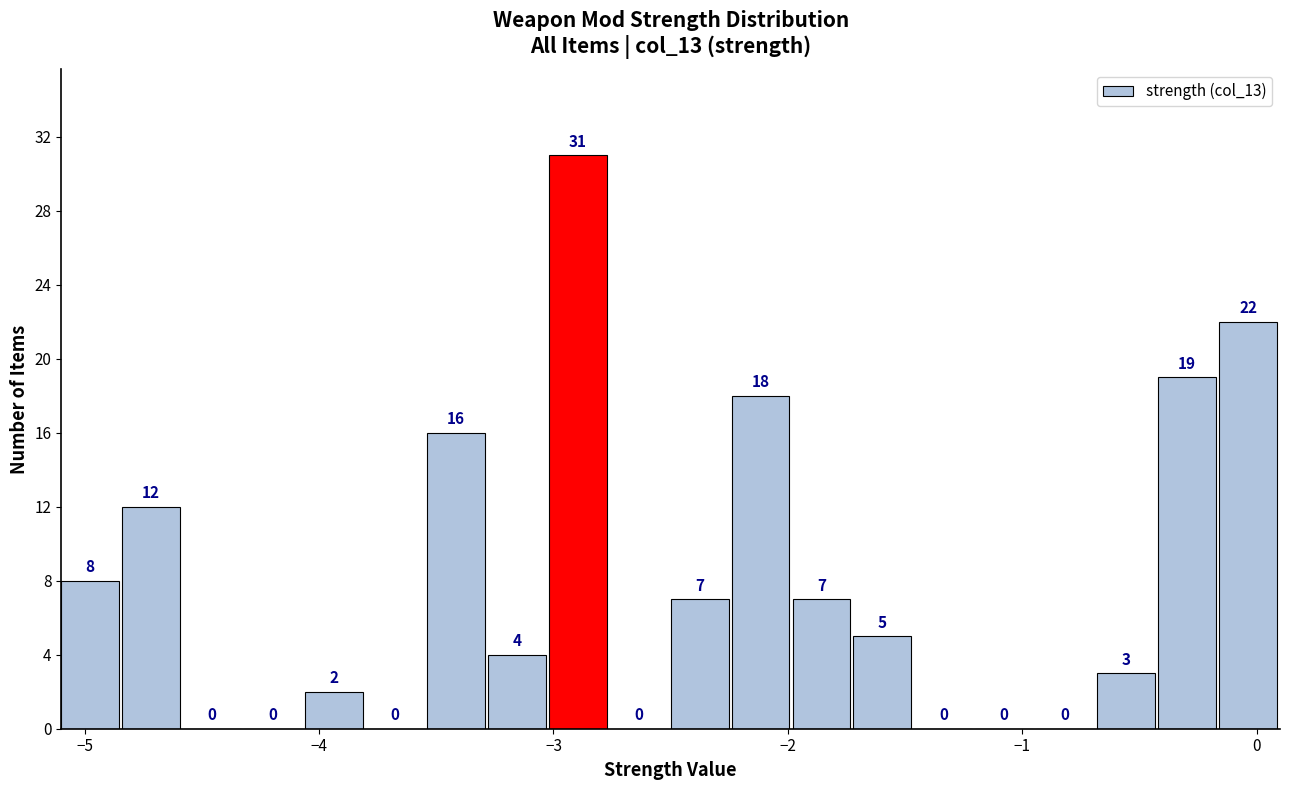

Around what value on the x-axis is the tallest bar? Give the approximate position of its centre, as read against the axis.

-2.9